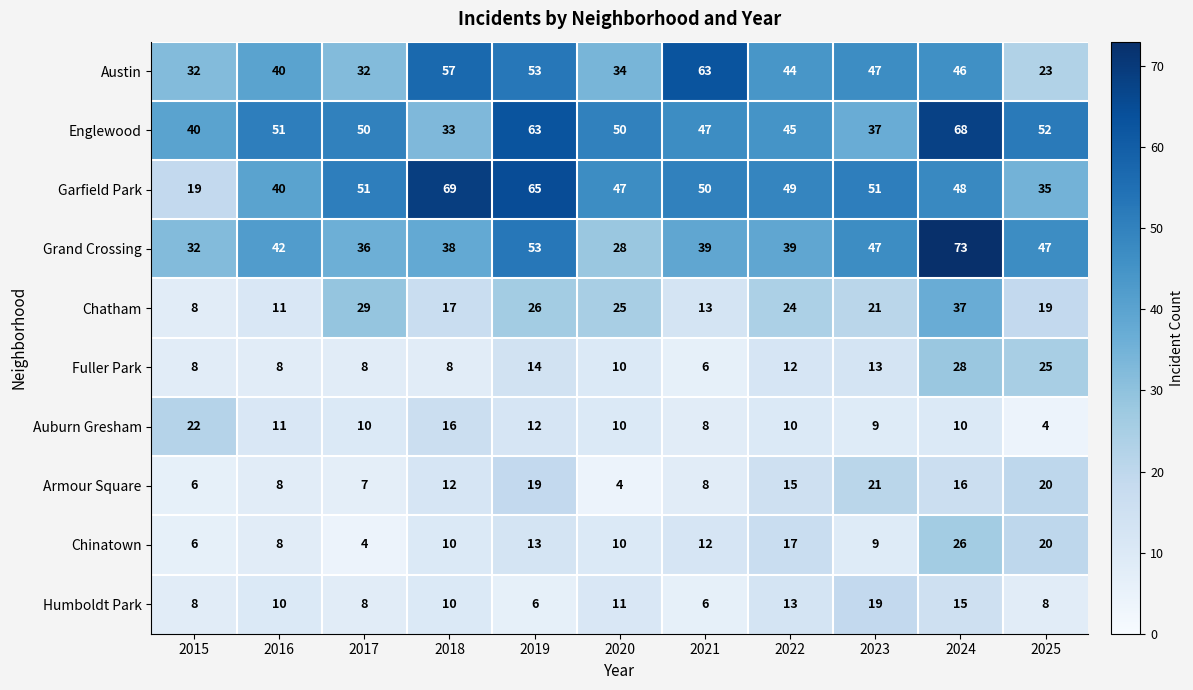

The value of Englewood at 2022 is 21. True or false?

False